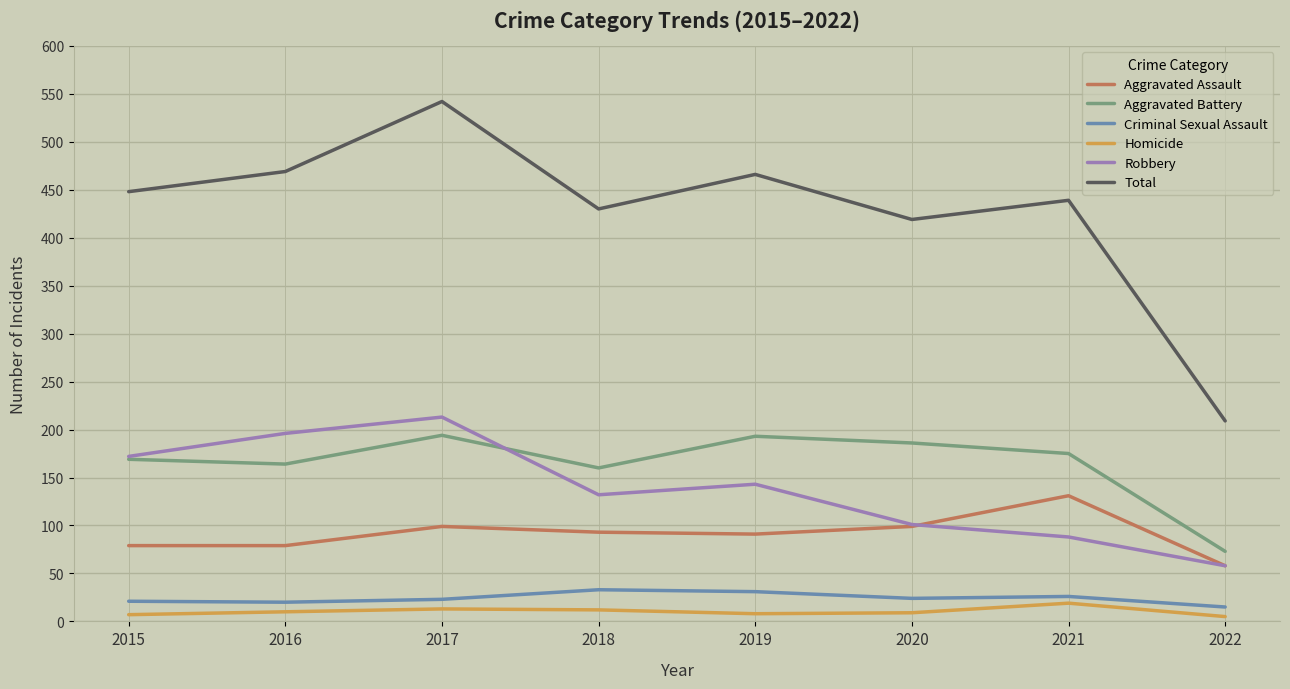

What is the sum of the Homicide values at 2021 and 2019?

27